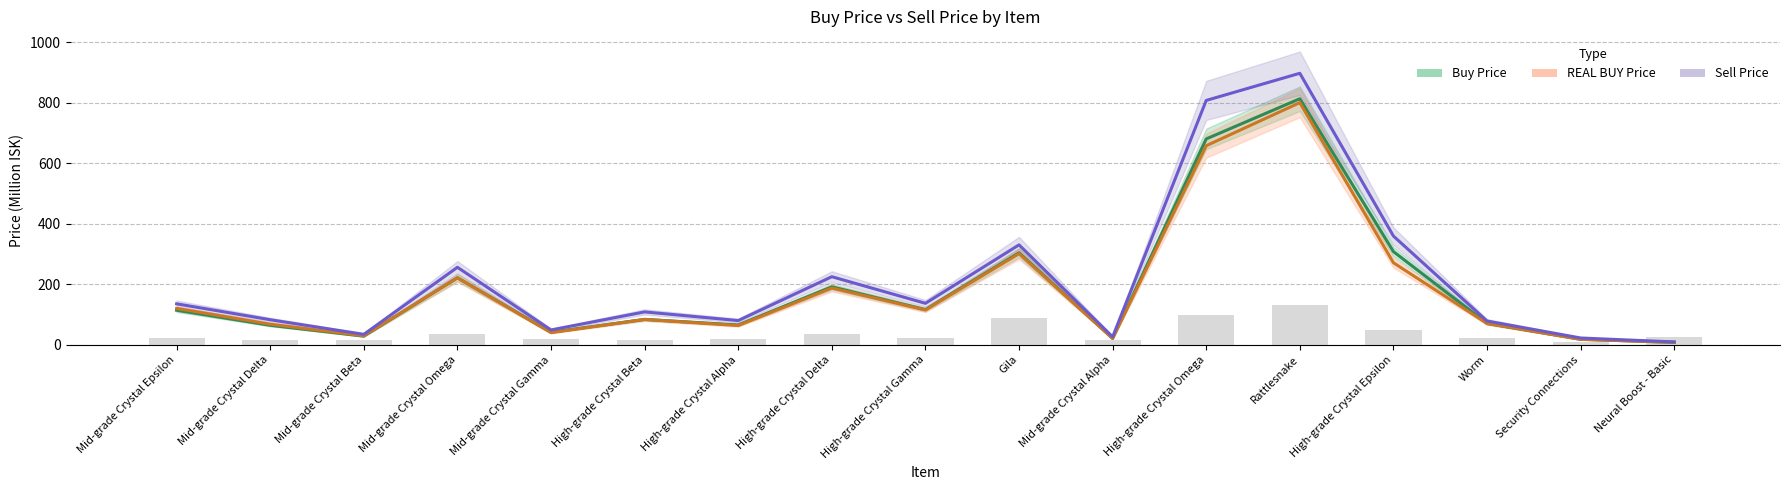

What is the sum of the Buy Price values at Mid-grade Crystal Gamma and Mid-grade Crystal Delta?

105.4